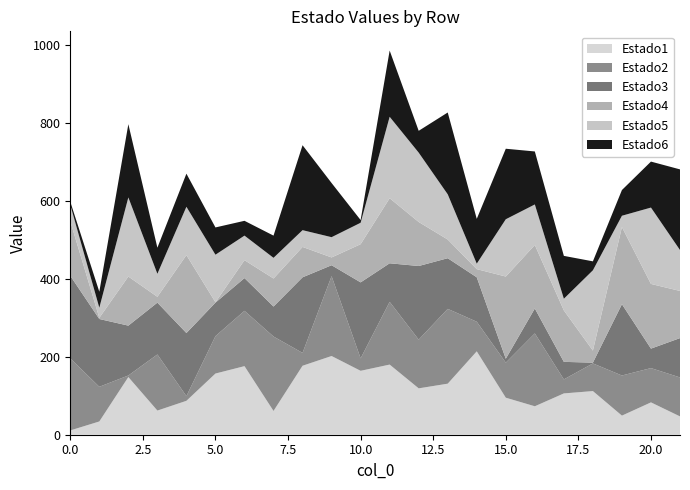

Reading left to right, extract all data points from this chart.

Estado1: 11	34	148	62	87	157	176	61	177	202	164	180	119	131	214	95	73	106	112	49	83	47
Estado2: 185	89	4	144	12	96	142	191	33	205	32	161	125	192	76	90	187	36	71	103	88	100
Estado3: 212	174	128	133	162	86	84	77	194	28	195	99	189	130	114	10	64	45	2	183	50	101
Estado4: 140	3	126	15	200	1	46	72	78	20	98	167	113	48	21	211	163	132	31	198	166	121
Estado5: 42	26	203	59	124	122	63	53	43	52	55	209	178	116	14	147	104	30	206	29	196	105
Estado6: 8	41	188	67	85	70	38	57	218	139	7	170	56	210	115	181	136	110	23	66	118	207